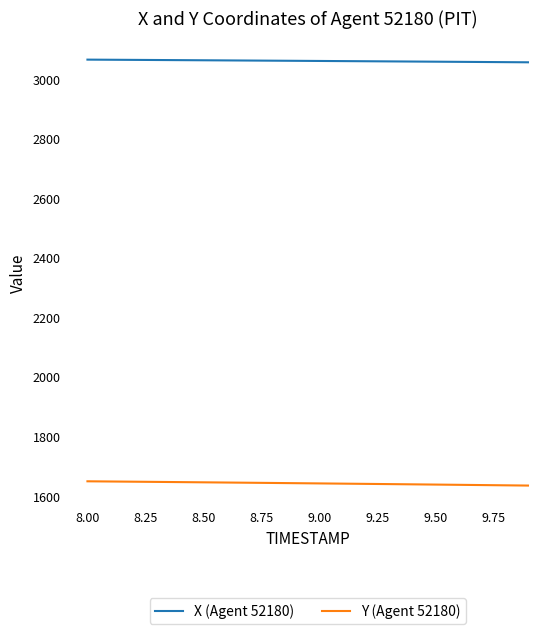

Rank the series by their average value, from lowest to highest.

Y (Agent 52180), X (Agent 52180)